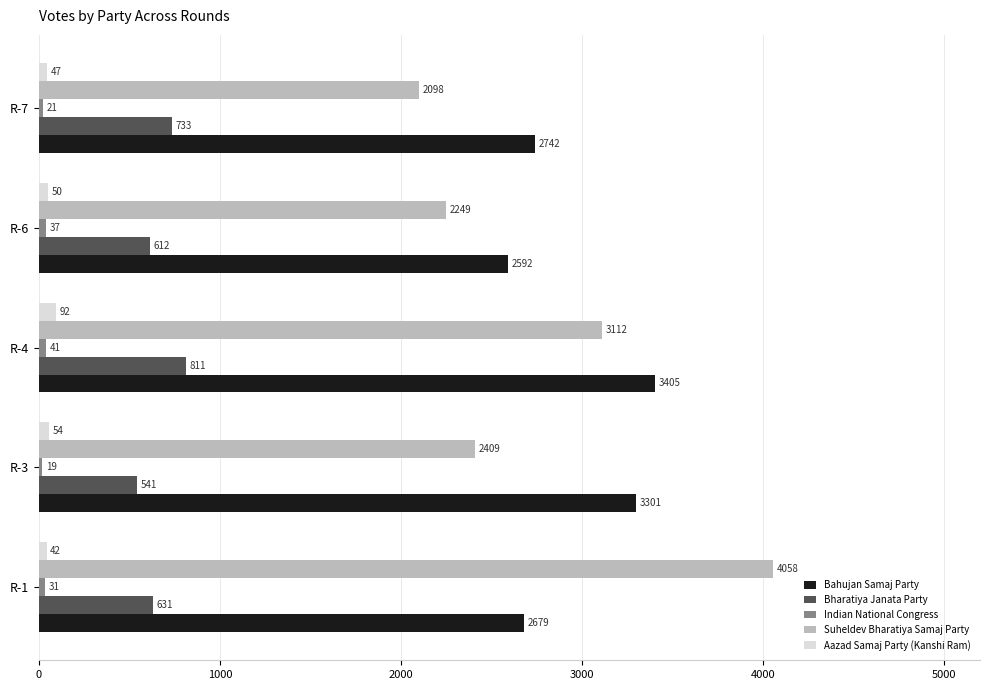

At which category is the sum across all series the highest?

R-4